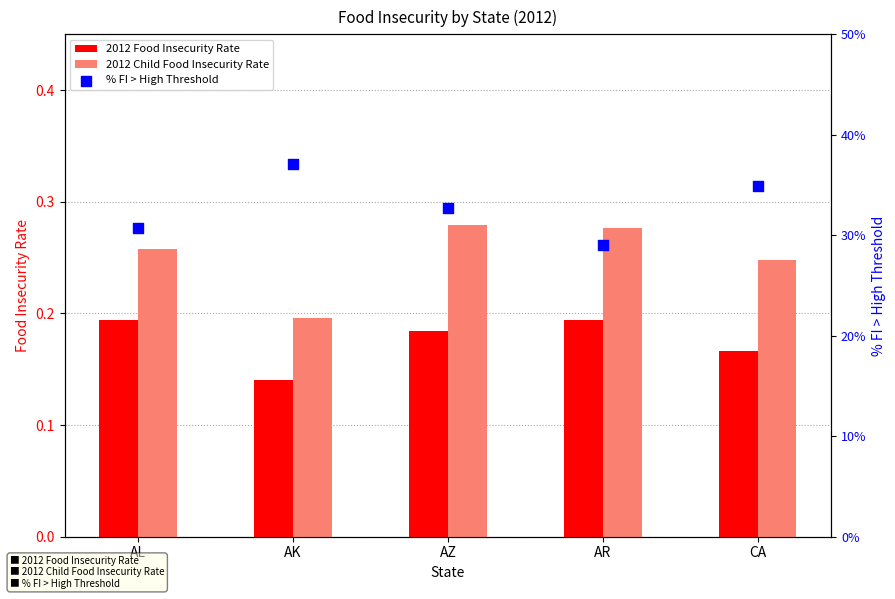

What are all the series names shown in the legend?

2012 Food Insecurity Rate, 2012 Child Food Insecurity Rate, % FI > High Threshold